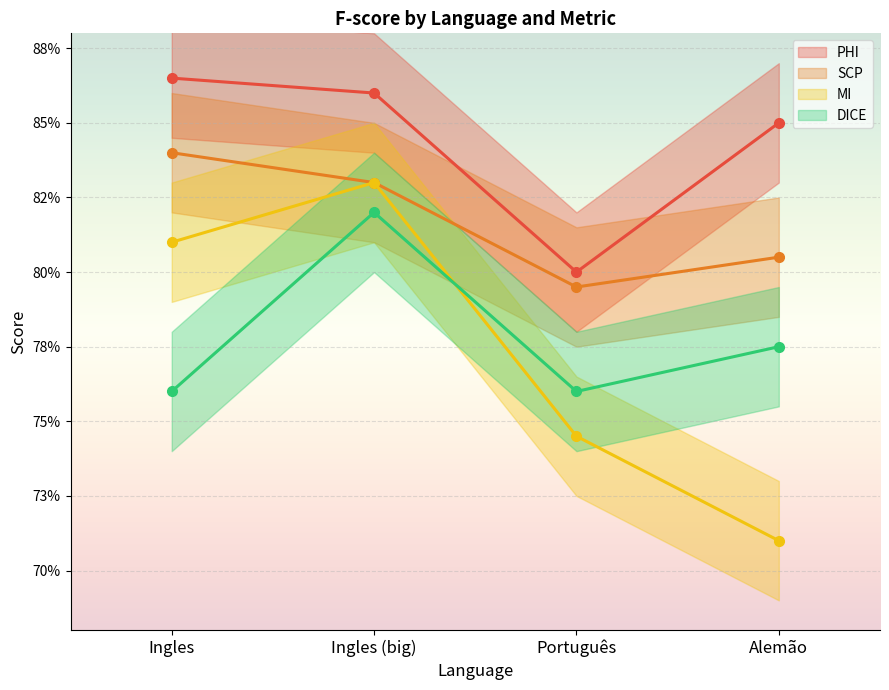

Count the number of categories in the chart.

4